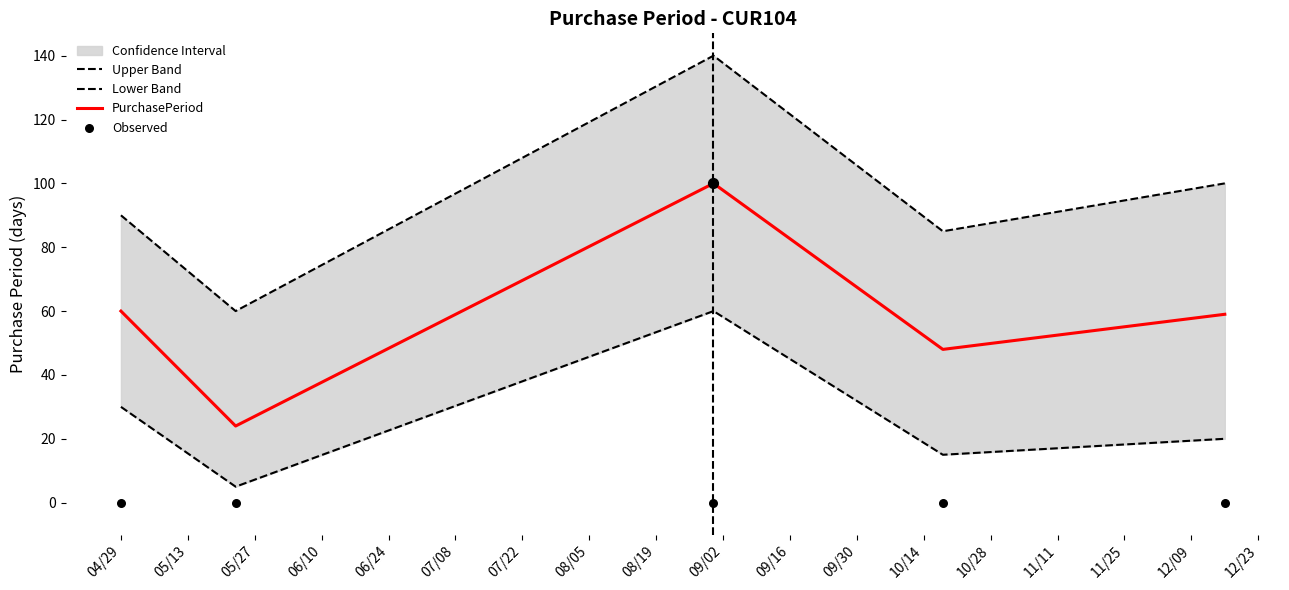

What is the highest value of the PurchasePeriod series?

100